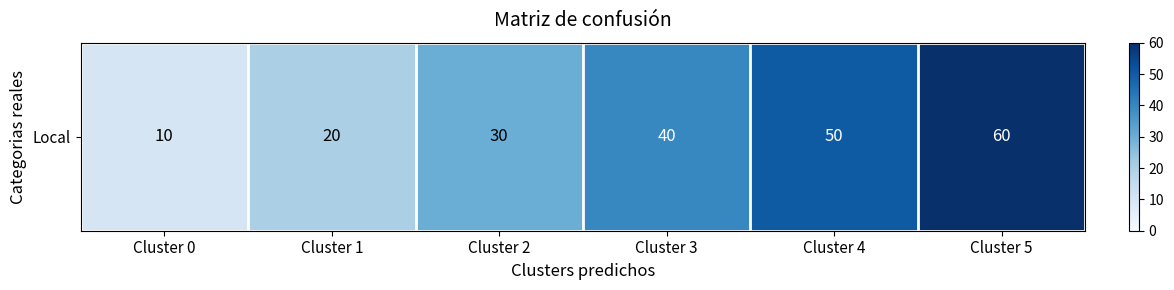

What is the change in value from Cluster 0 to Cluster 4?

+40